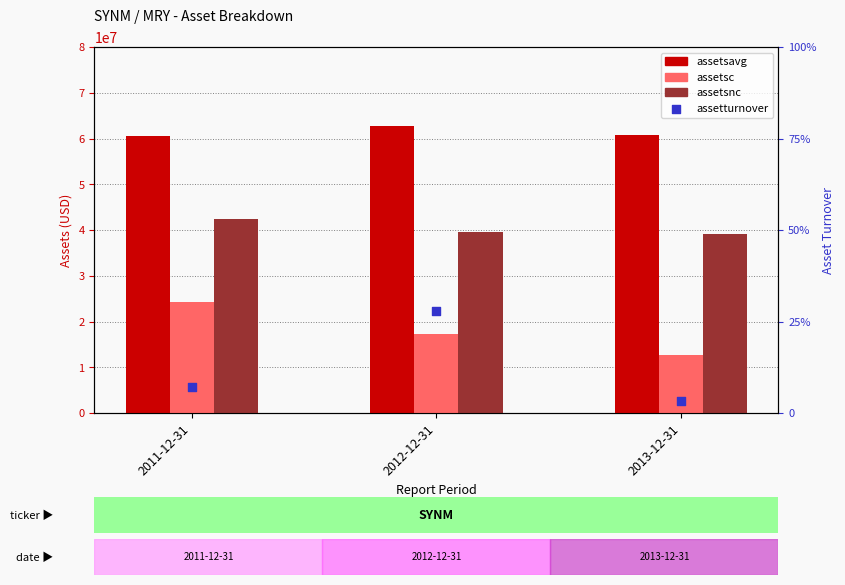

Is the value of assetsc at 2011-12-31 greater than the value of assetsnc at 2011-12-31?

No